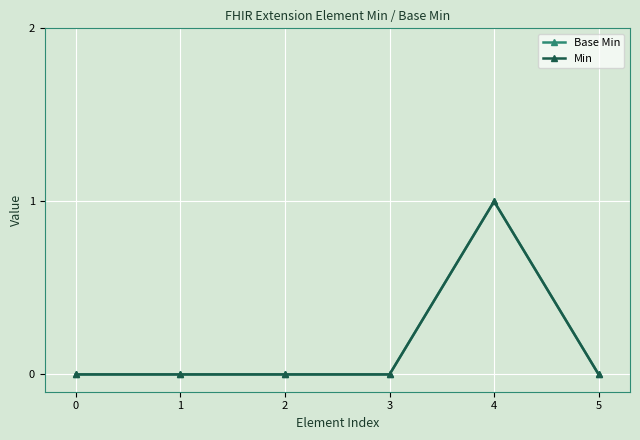

Does the chart have visible grid lines?

Yes